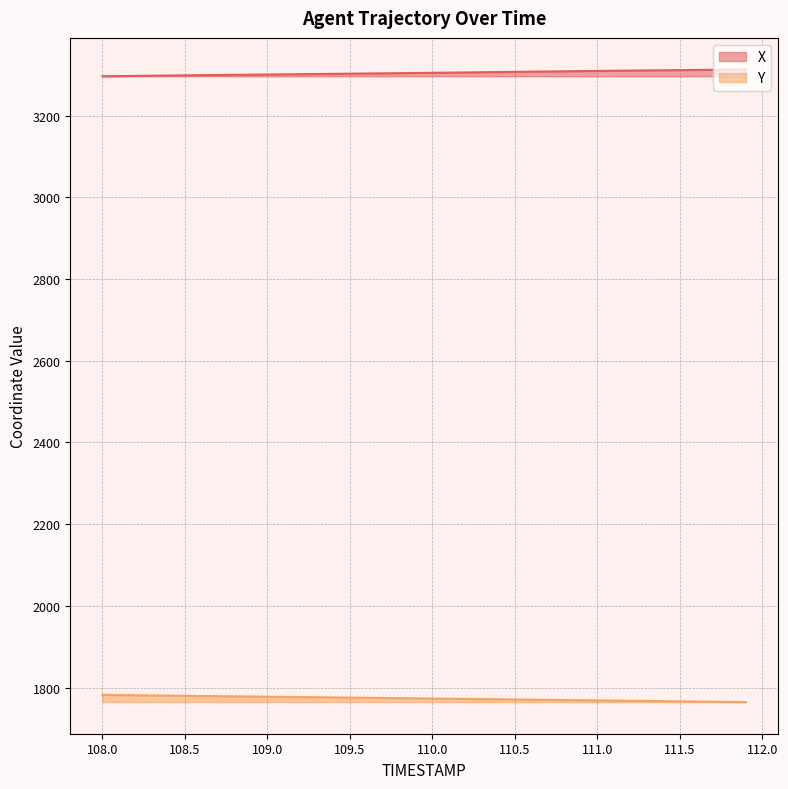

At how many categories does at least one series exceed 3163?

40